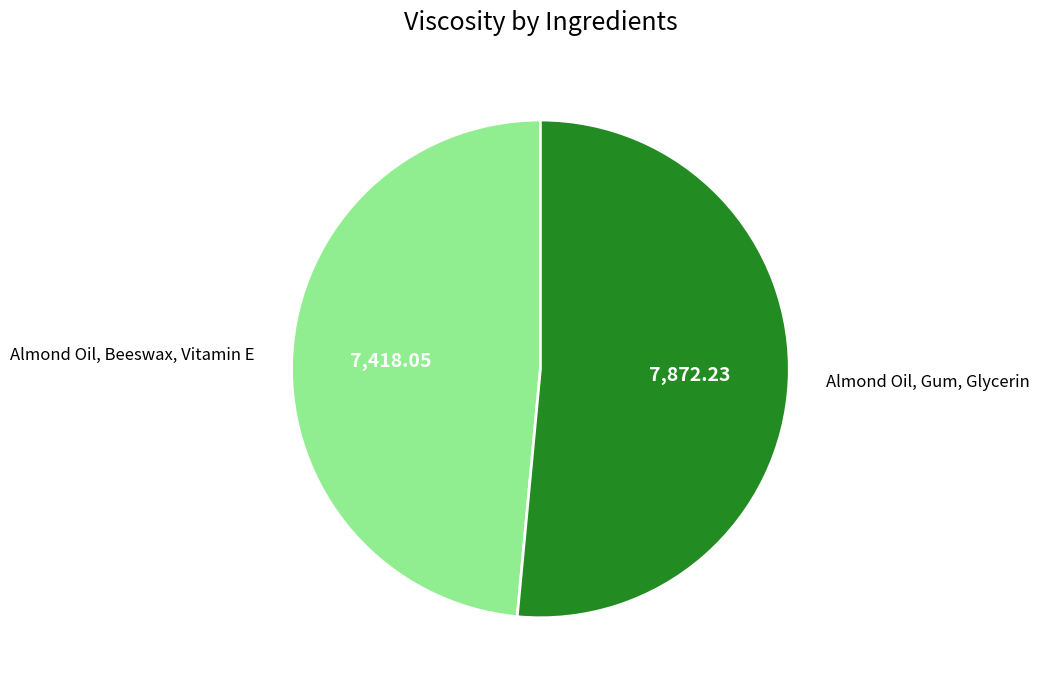

Is the sum of Almond Oil, Beeswax, Vitamin E and Almond Oil, Gum, Glycerin greater than half?

Yes